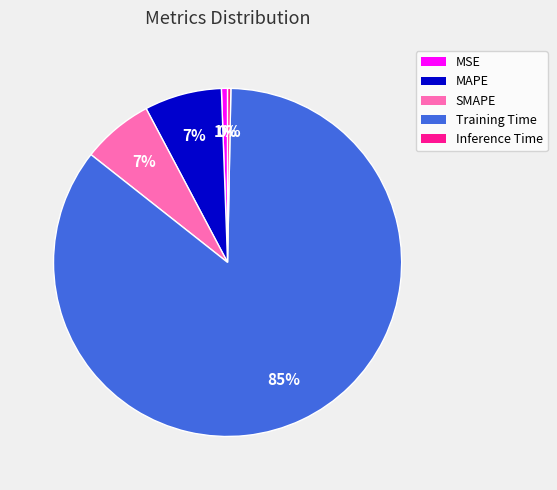

To the nearest percent, what is the difference between the SMAPE and MSE slice percentages?

6%